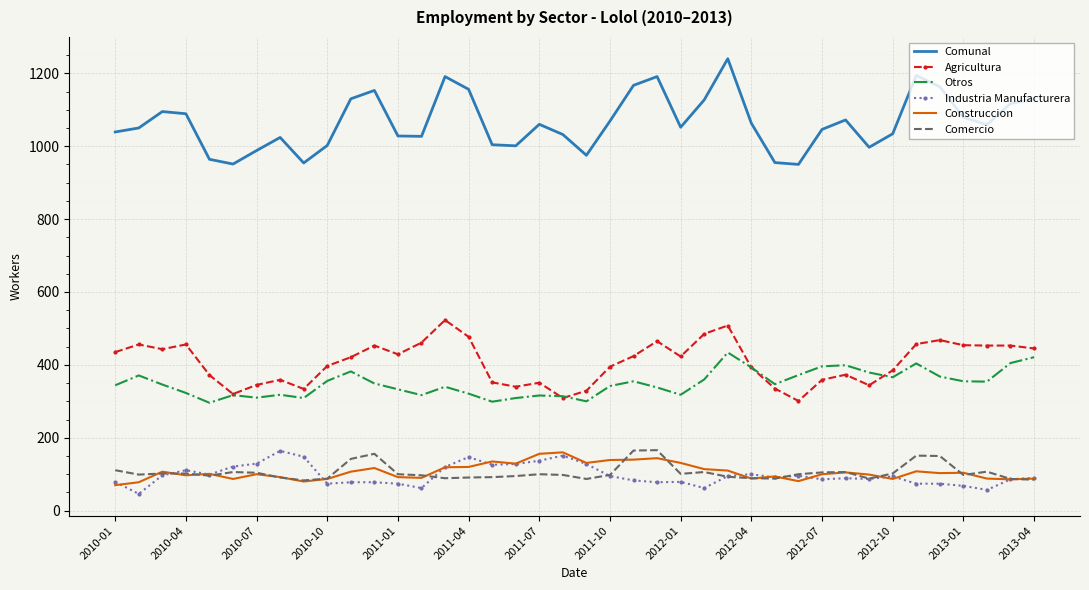

True or false: Industria Manufacturera and Agricultura cross at least once.

False